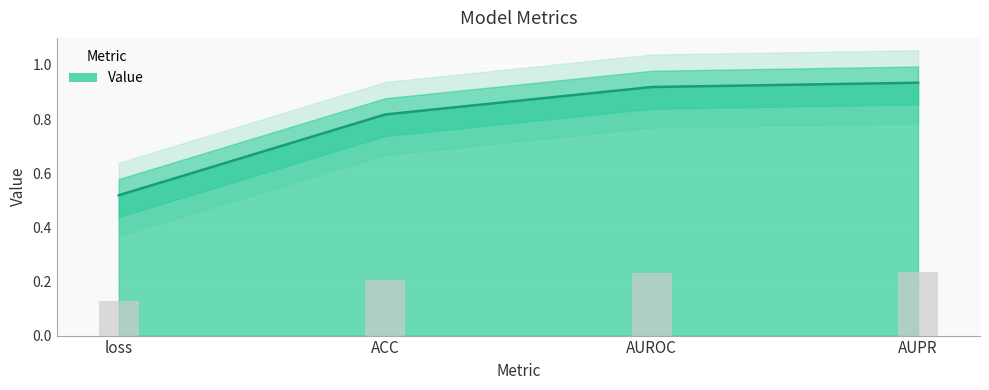

What position from the left is AUPR?

4